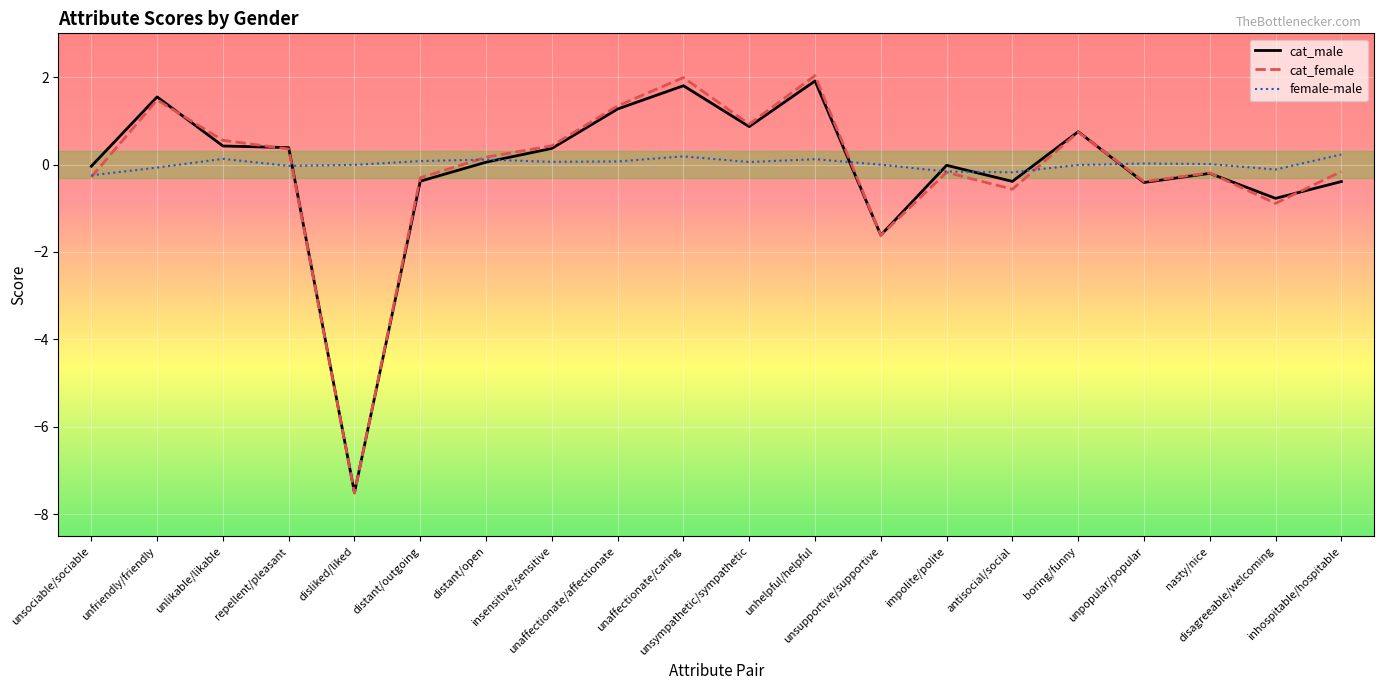

Which series has the widest spread of values?

cat_female